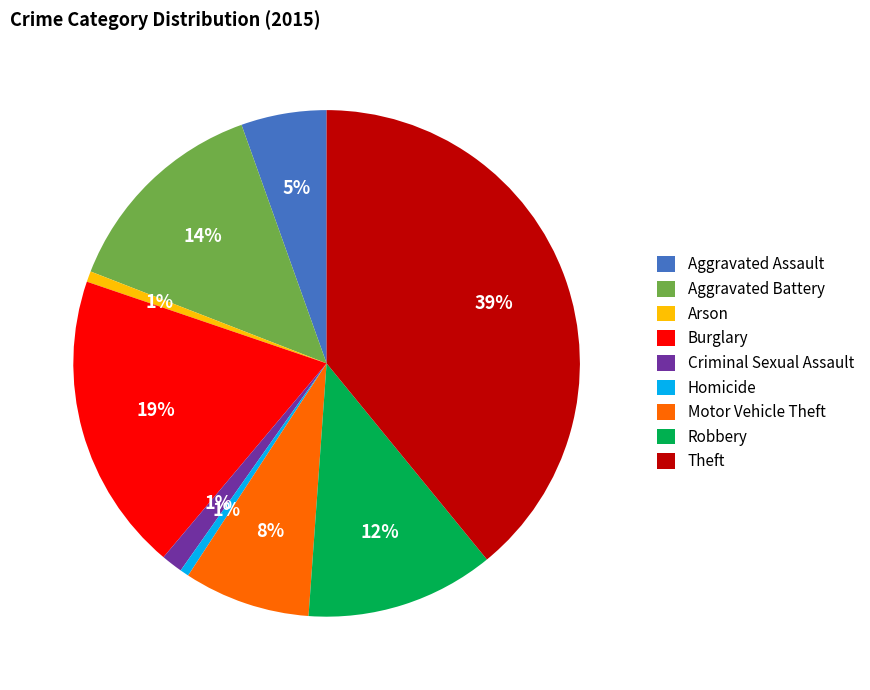

To the nearest percent, what is the difference between the Motor Vehicle Theft and Theft slice percentages?

31%